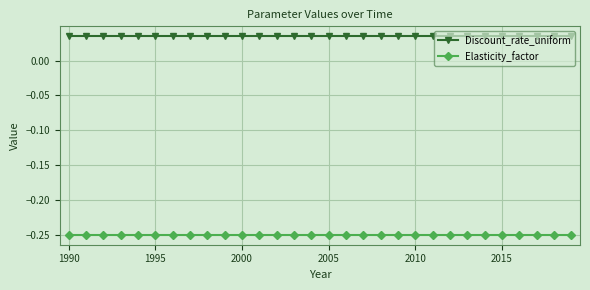

True or false: Discount_rate_uniform and Elasticity_factor intersect in this chart.

False